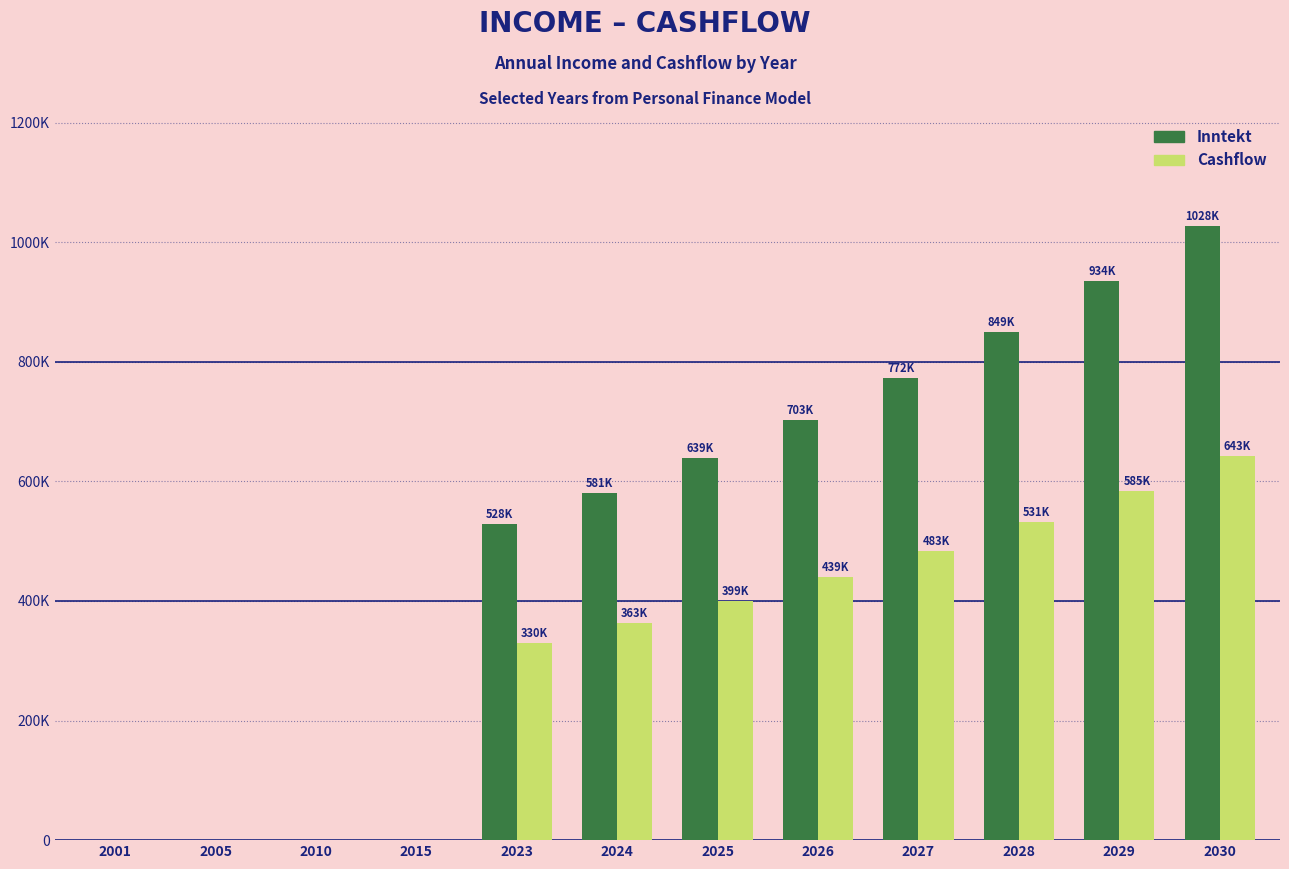

What are all the series names shown in the legend?

Inntekt, Cashflow